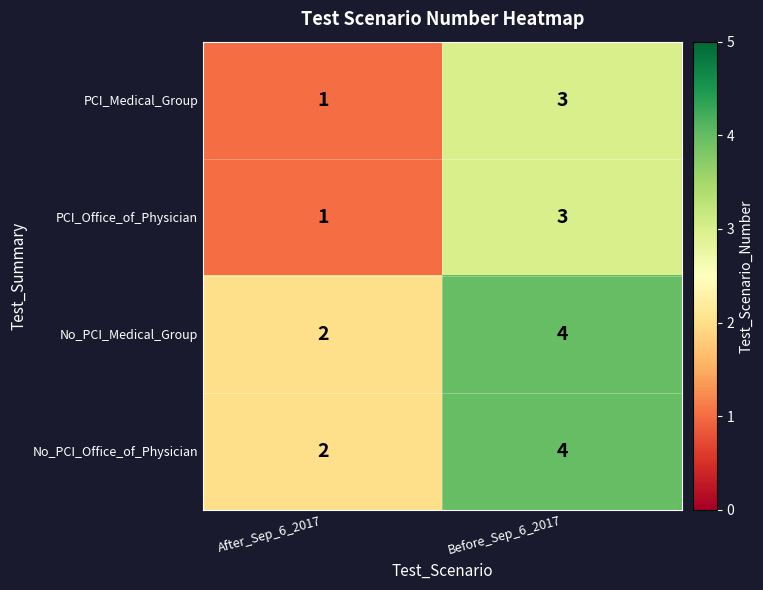

What is the average value of the No_PCI_Medical_Group series?

3